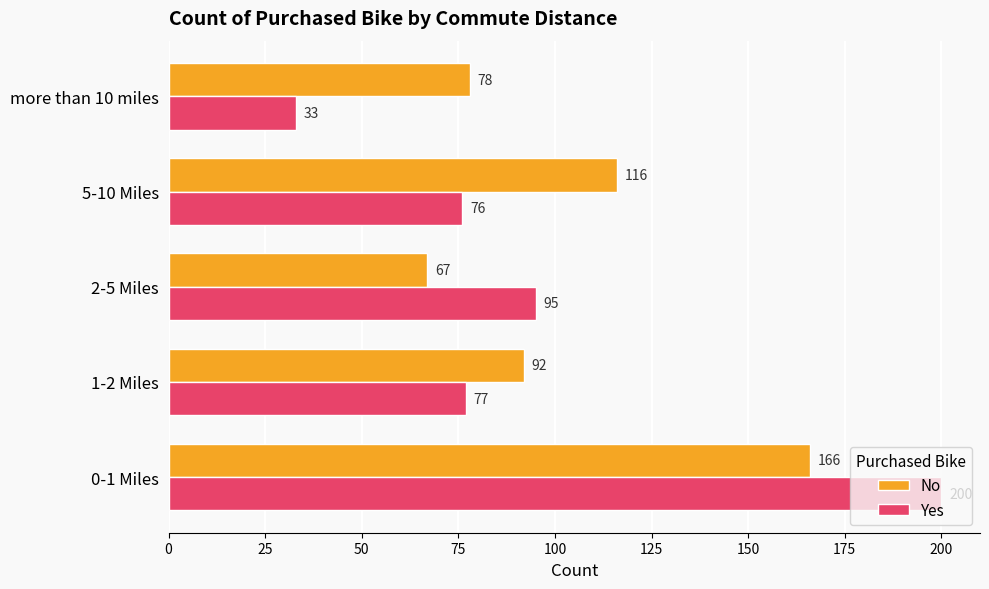

The value of No at 0-1 Miles is 93. True or false?

False